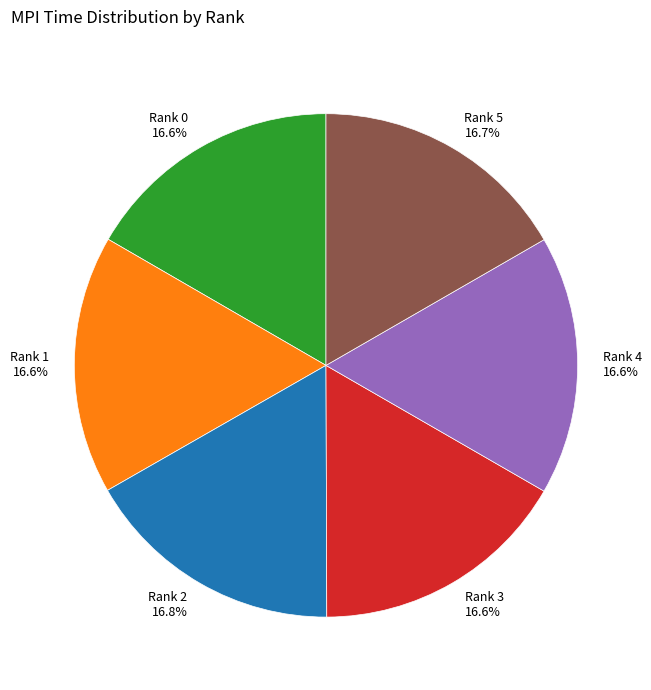

To the nearest percent, what is the average slice percentage?

17%